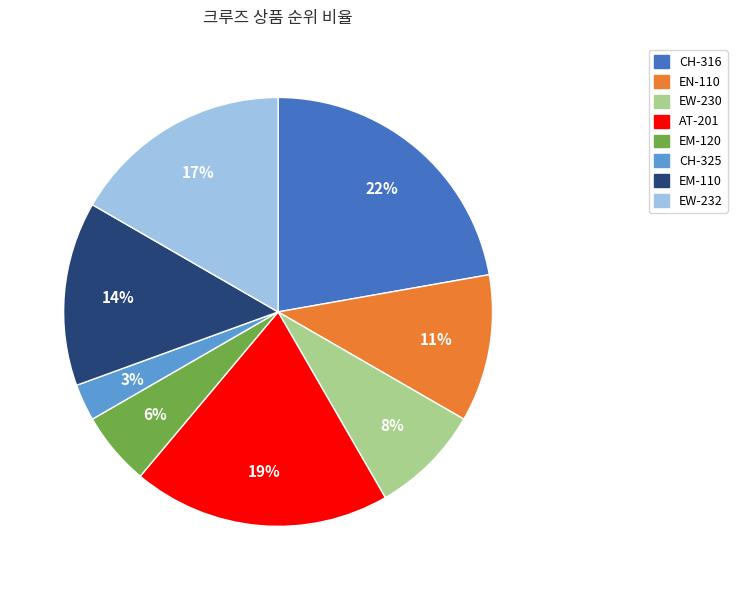

Which category has the biggest portion of the pie?

CH-316